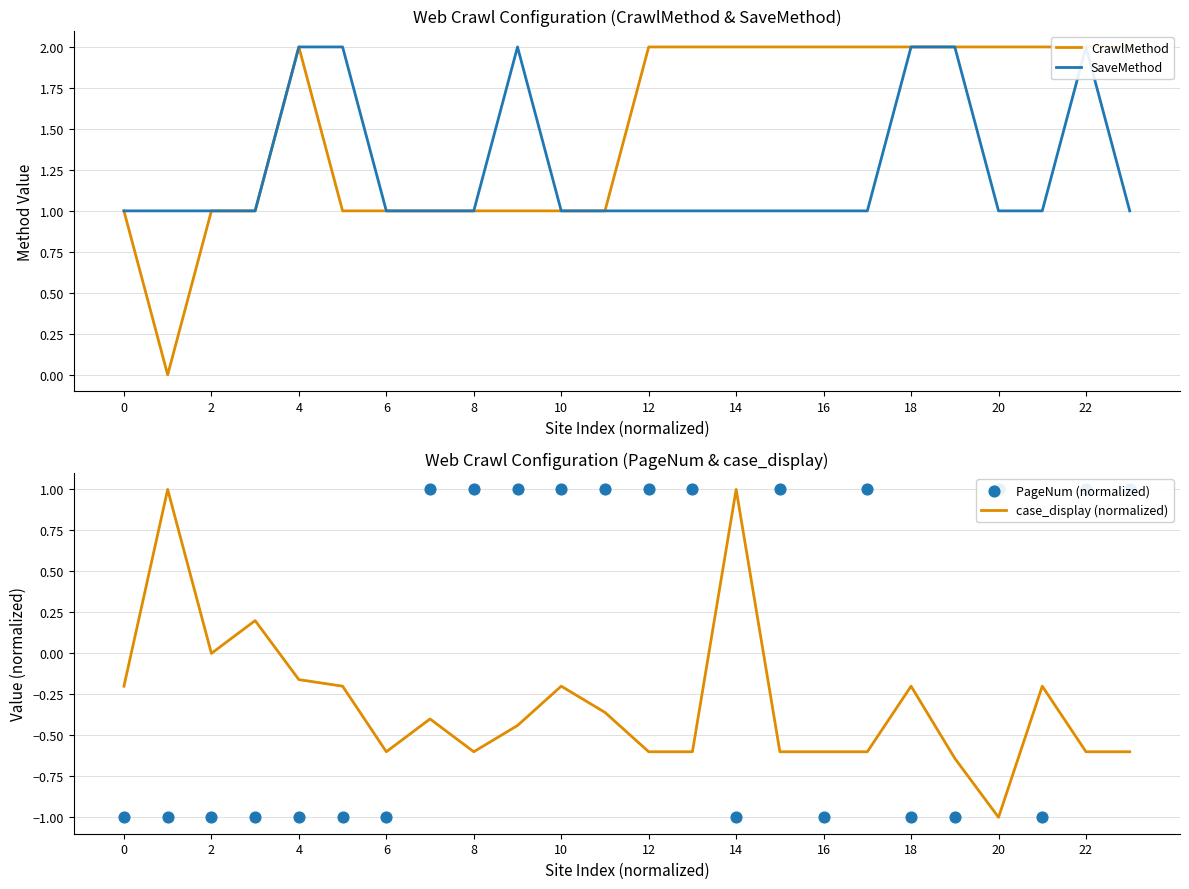

At how many categories does at least one series exceed 0?

24